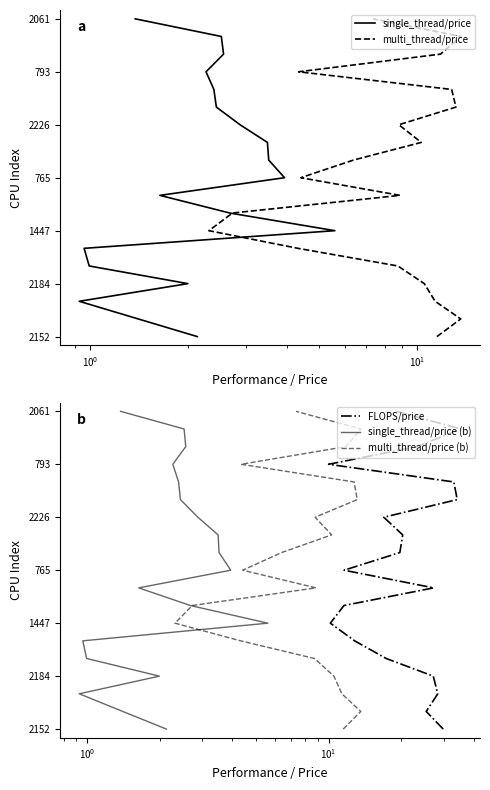

True or false: single_thread/price (b) has a value of 2 at $\mathdefault{10^{0}}$.

True